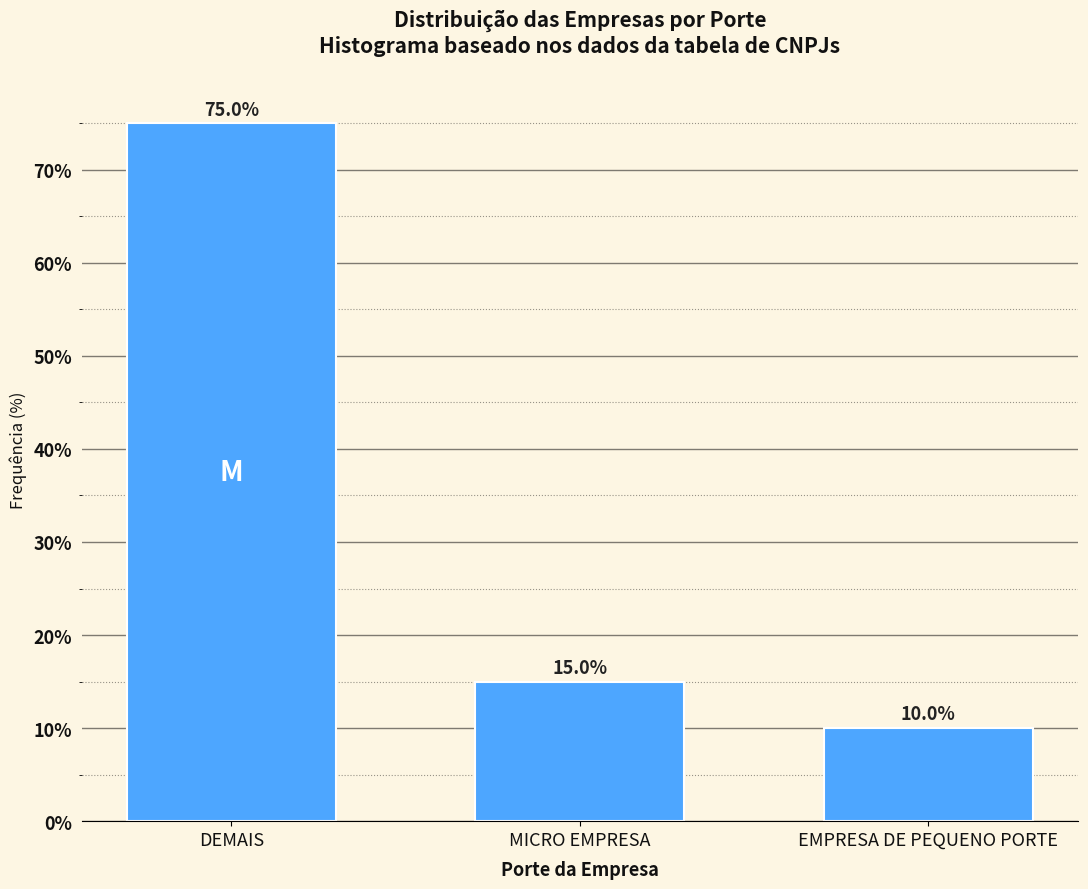

Reading right to left, list all the values displayed in this chart.

10	15	75